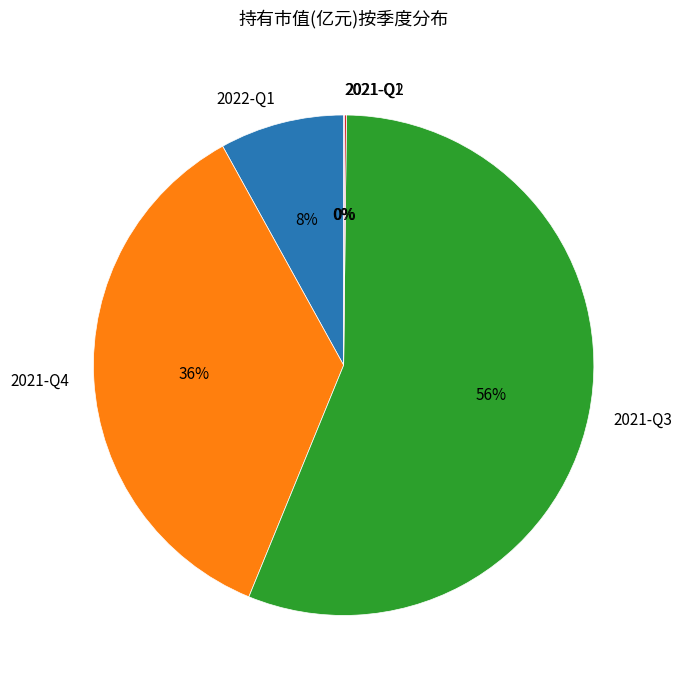

What is the largest slice in the pie chart?

2021-Q3